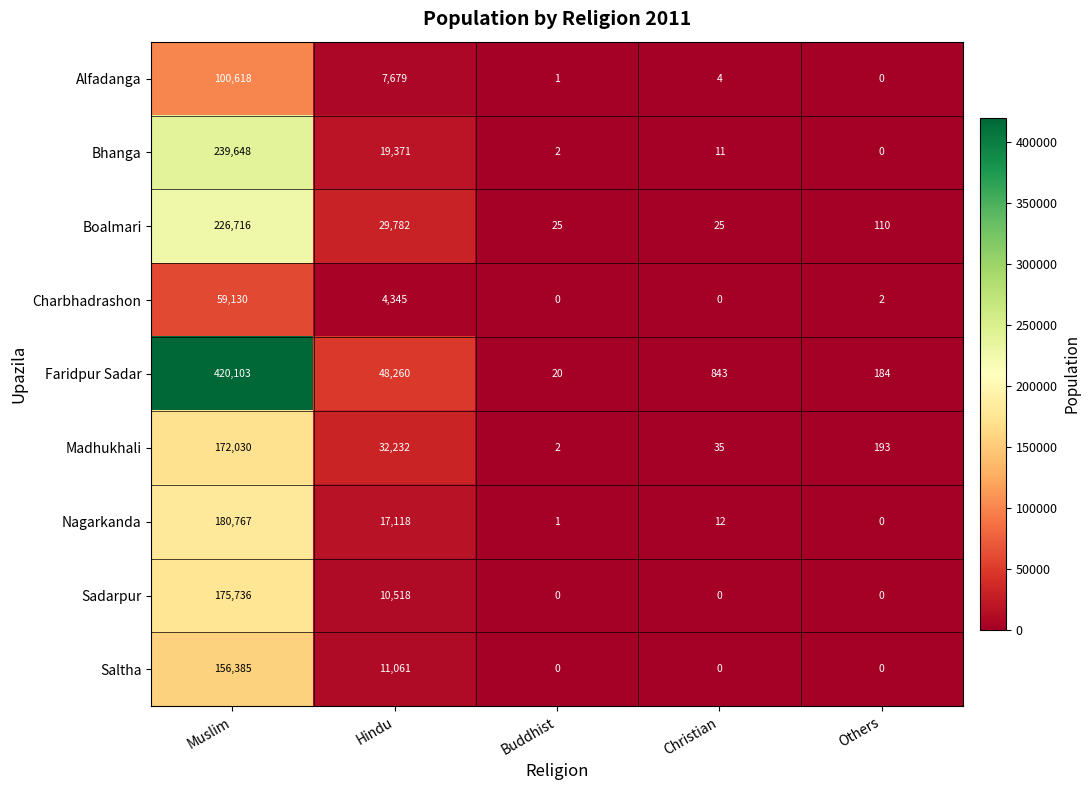

At Hindu, list the series in order from largest to smallest.

Faridpur Sadar, Madhukhali, Boalmari, Bhanga, Nagarkanda, Saltha, Sadarpur, Alfadanga, Charbhadrashon